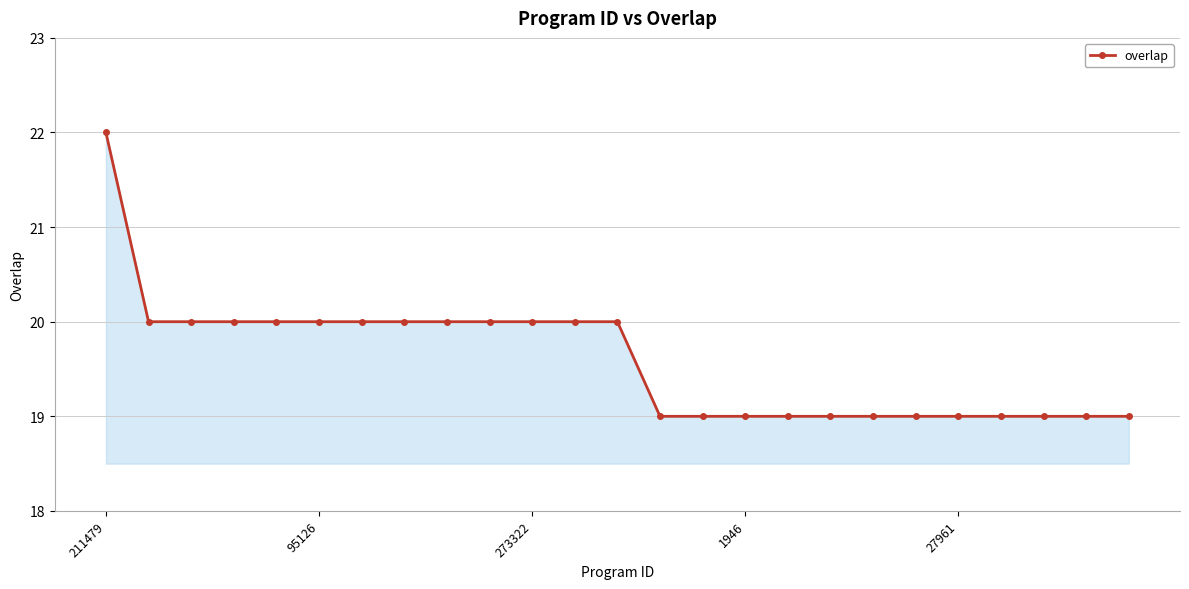

How many data points are less than 20?

12